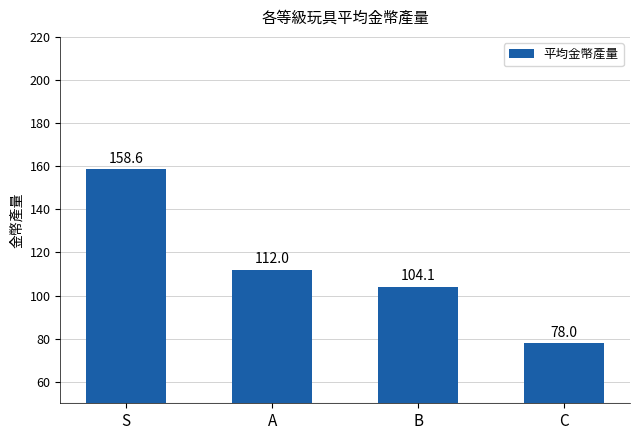

What is the sum of all values?

452.7